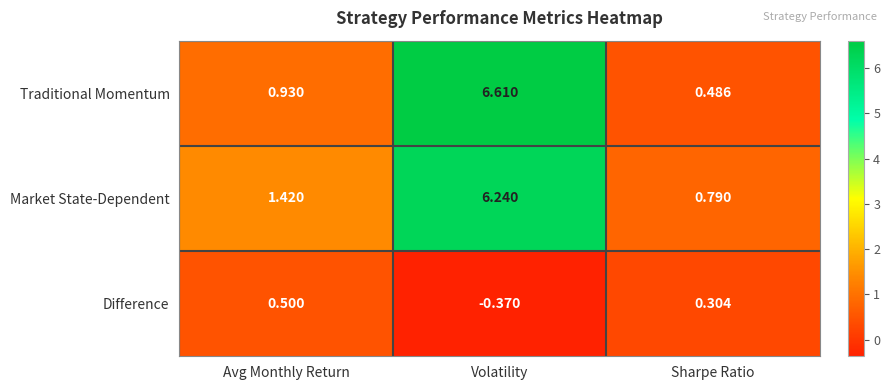

At which label is Traditional Momentum closest to 3?

Avg Monthly Return